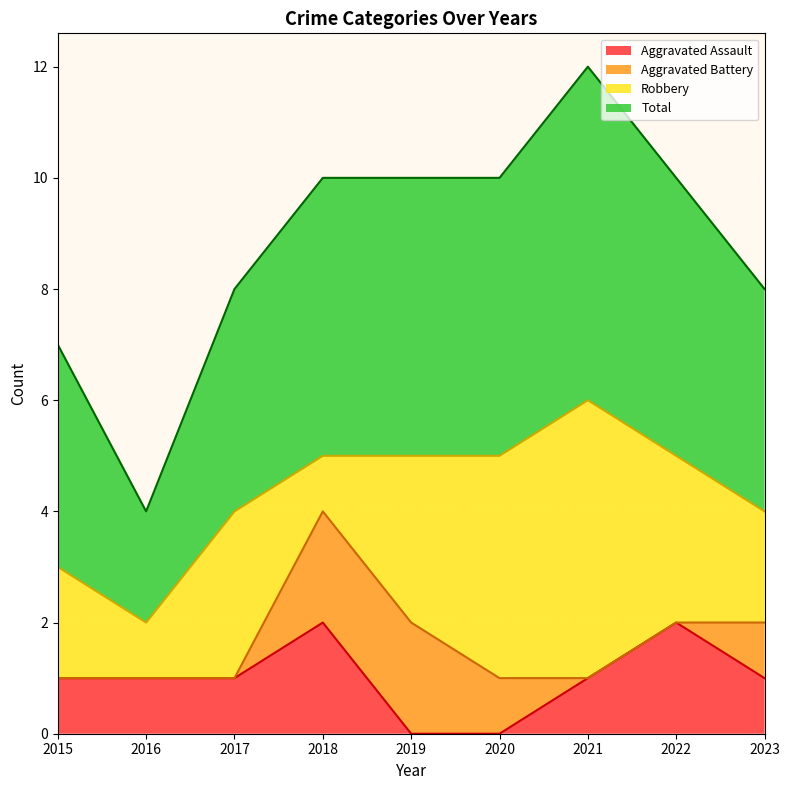

True or false: Total has a value of 5 at 2019.

False